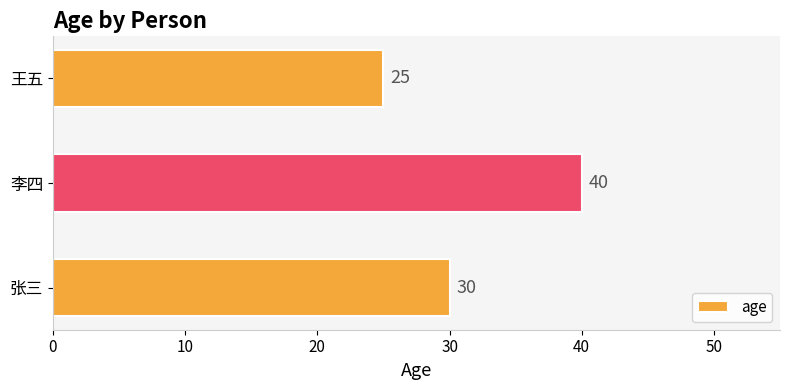

What is the minimum value shown in the chart?

25